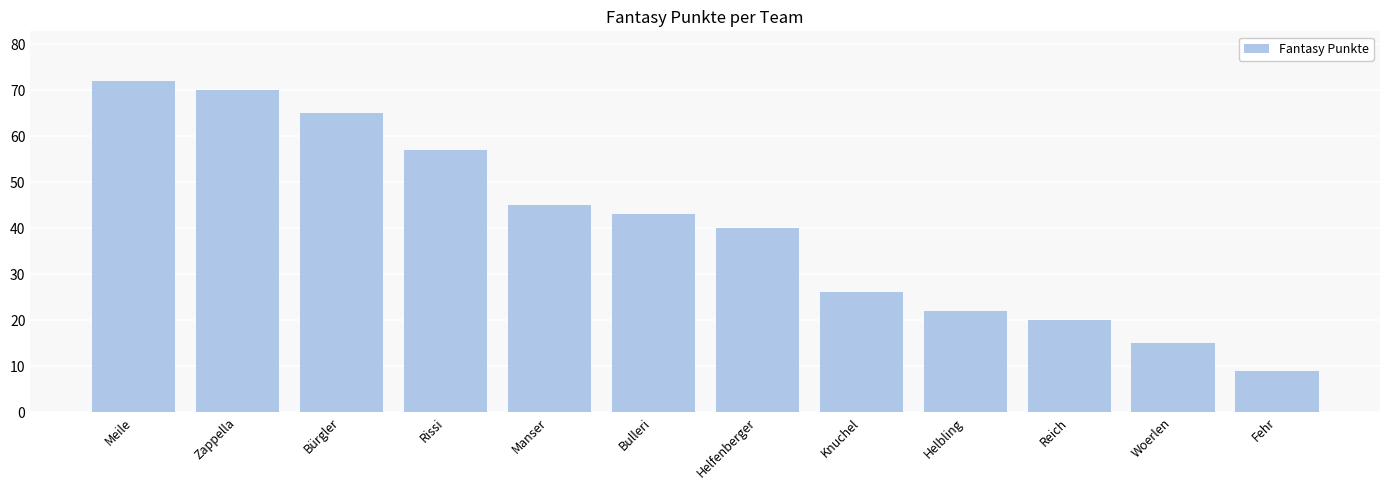

What is the sum of the values at Helfenberger and Fehr?

49